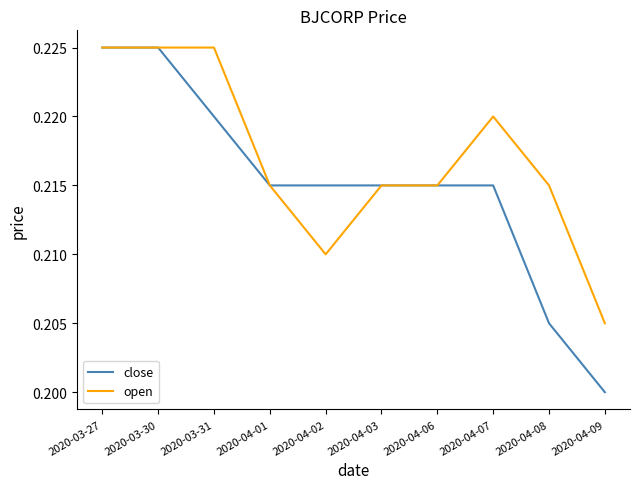

Does the chart display data point markers on the line(s)?

No